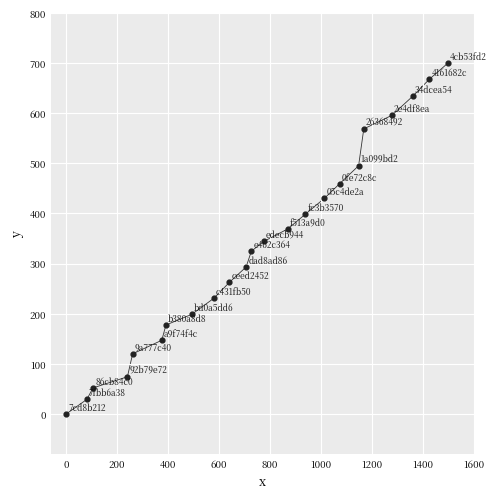

What is the range of X values (max minus min)?

1500.0